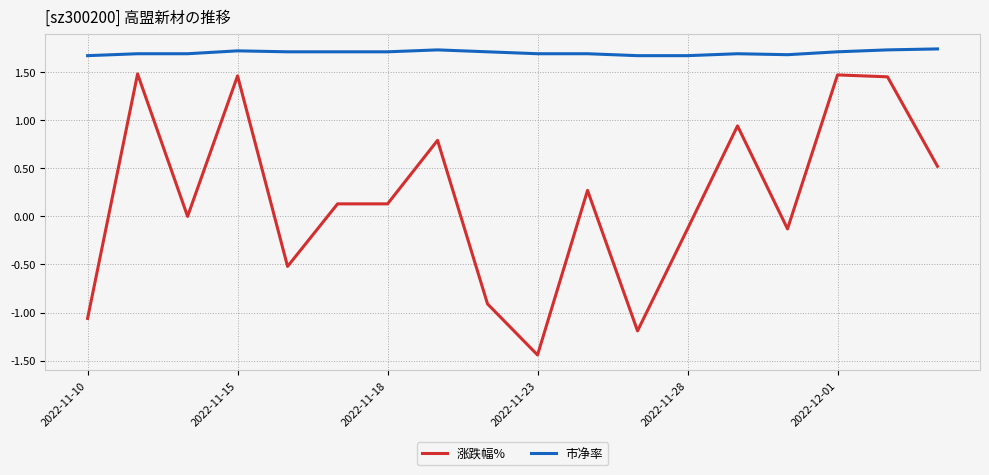

True or false: 涨跌幅% has more than 0 points higher than both neighbors.

True